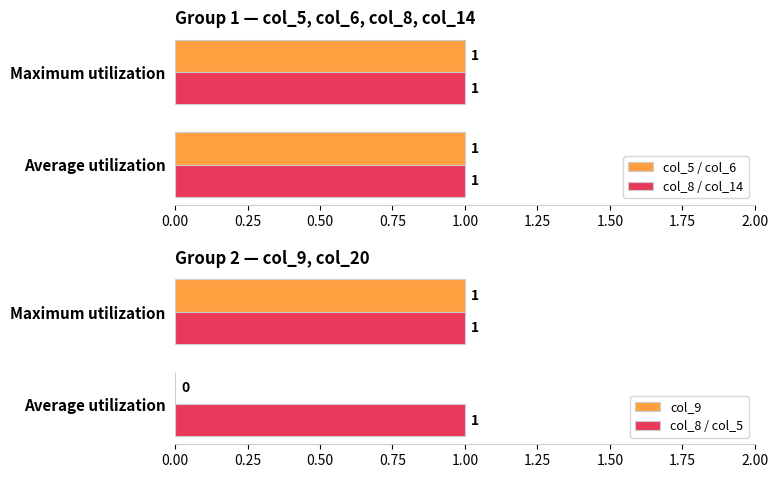

The value of col_9 at Maximum utilization is 1. True or false?

True